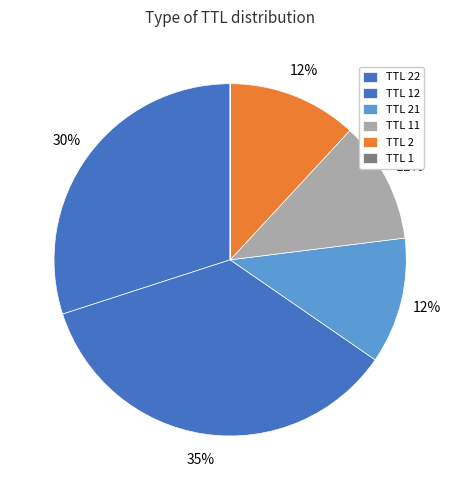

Count the number of slices in the pie.

6